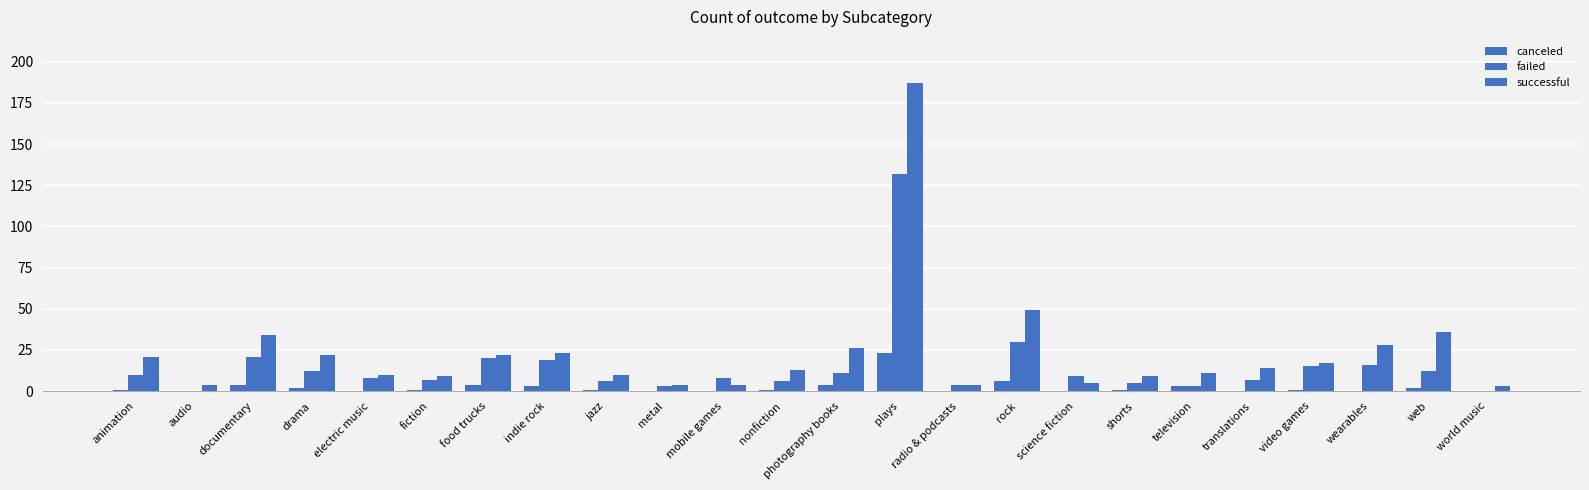

What is the value of the failed bar at the 3rd from the left?

21